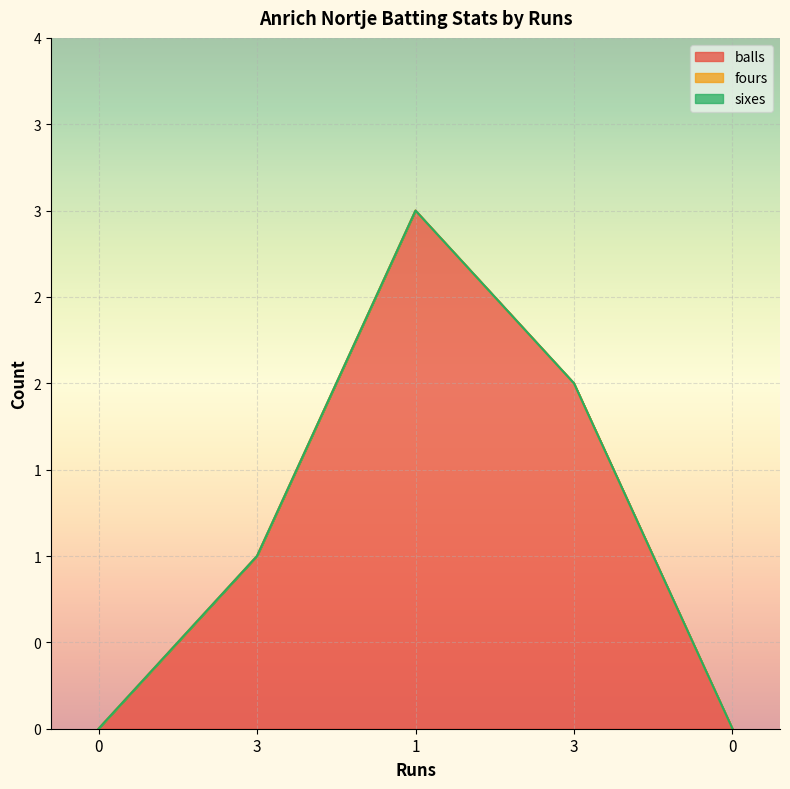

True or false: balls has more than 0 points higher than both neighbors.

True